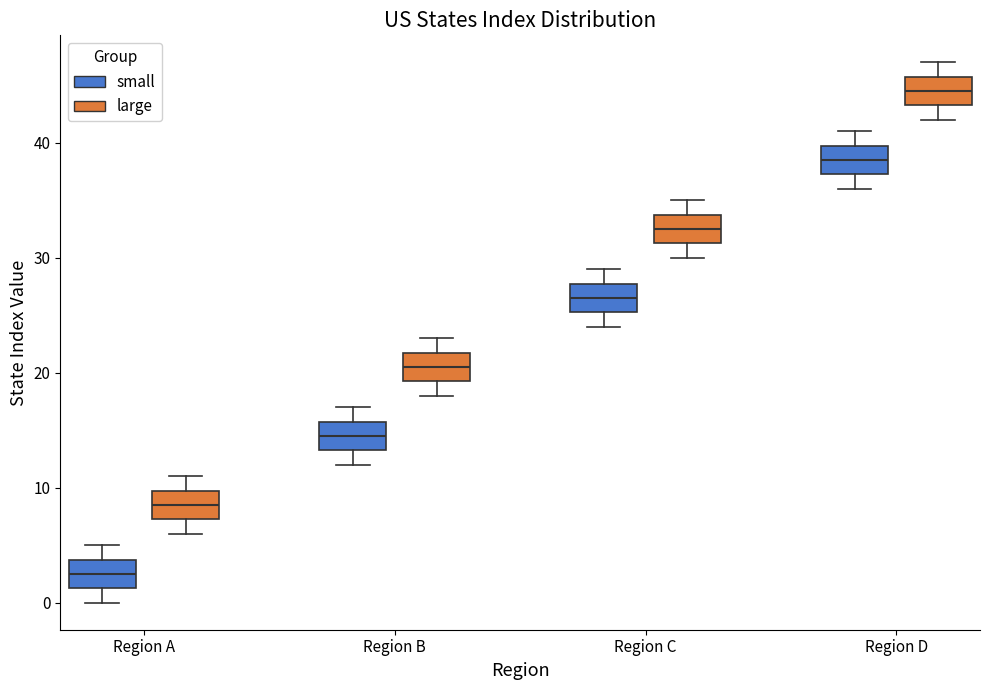

Reading left to right, read every box against the y-axis: the position of its median line, the range the box covers, and the ends of its whiskers. The values are not printed on the chart, so give them approximately, as read against the axis.

Region A (small): median 3, box 1 to 4, whiskers 0 to 5
Region A (large): median 9, box 7 to 10, whiskers 6 to 11
Region B (small): median 15, box 13 to 16, whiskers 12 to 17
Region B (large): median 21, box 19 to 22, whiskers 18 to 23
Region C (small): median 27, box 25 to 28, whiskers 24 to 29
Region C (large): median 33, box 31 to 34, whiskers 30 to 35
Region D (small): median 39, box 37 to 40, whiskers 36 to 41
Region D (large): median 45, box 43 to 46, whiskers 42 to 47